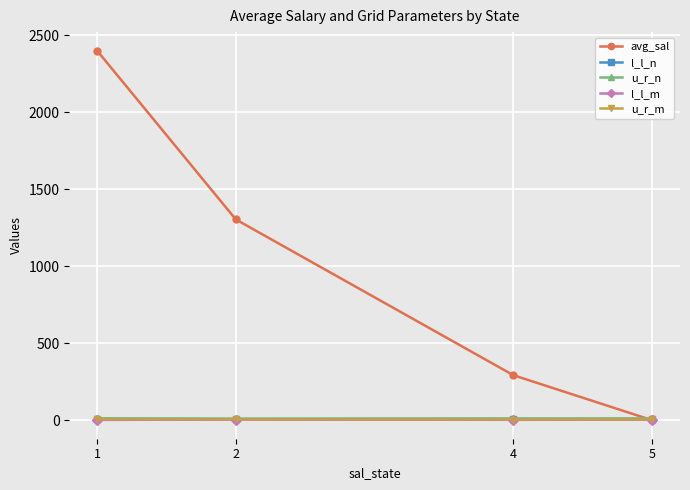

Between 1 and 4, which series saw the biggest shift?

avg_sal